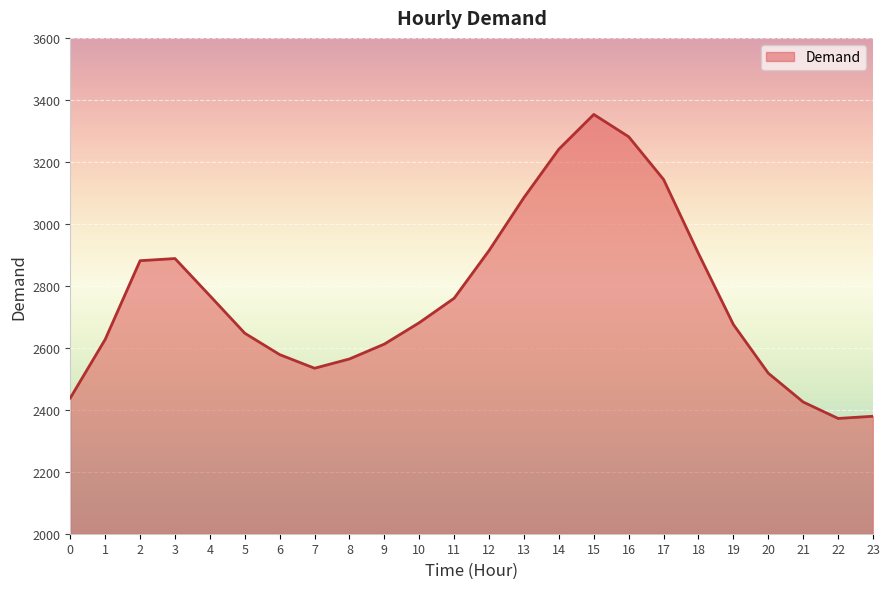

What is the difference between the values at 19 and 1?

48